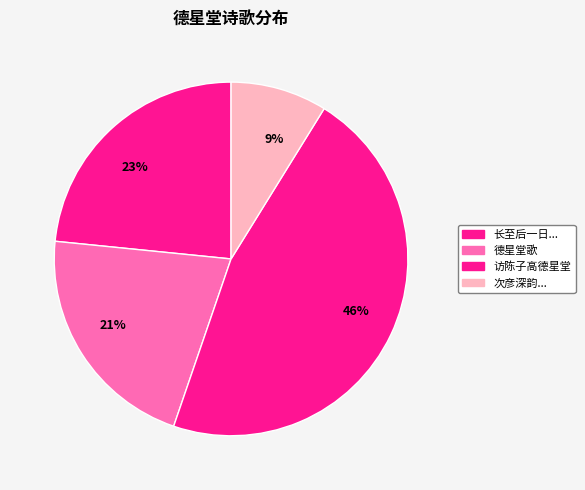

True or false: 21% accounts for 21% of the total.

True